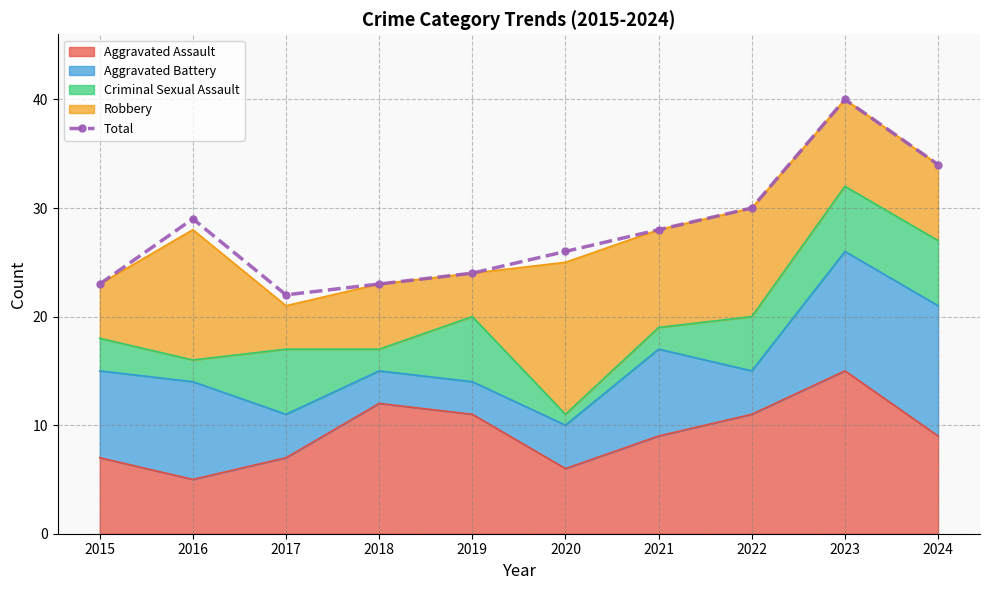

What is the sum of all values?

279